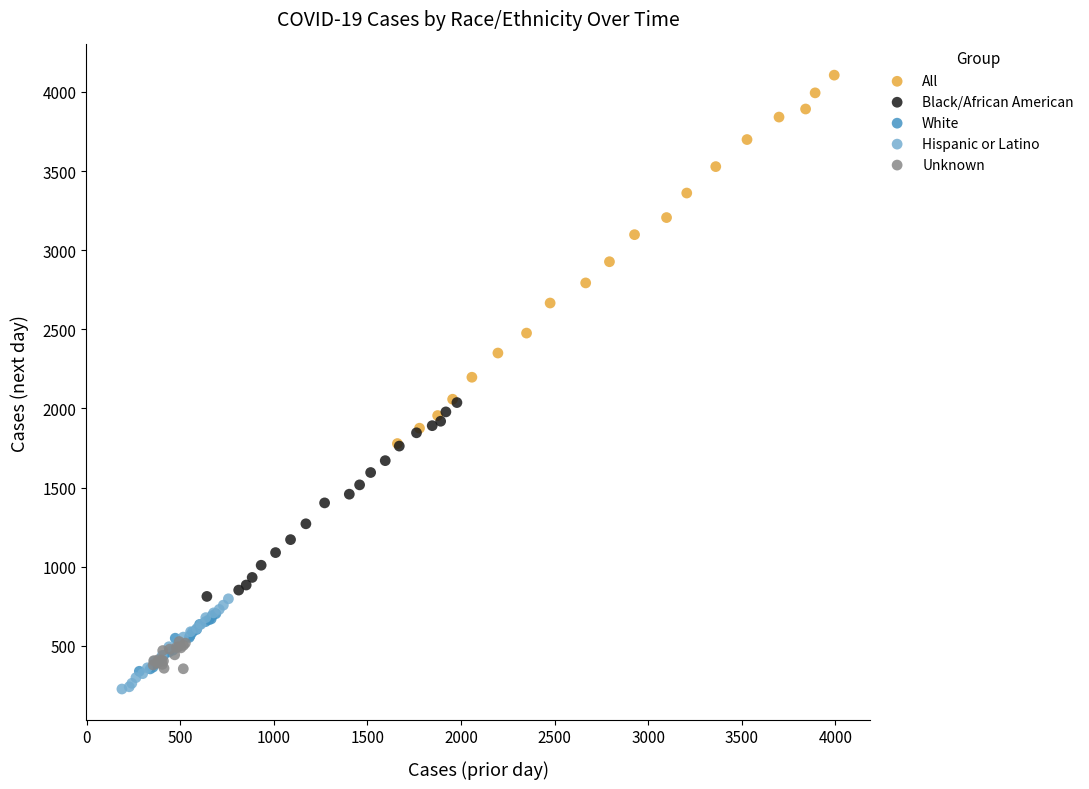

Which series has the widest spread of Y values?

All